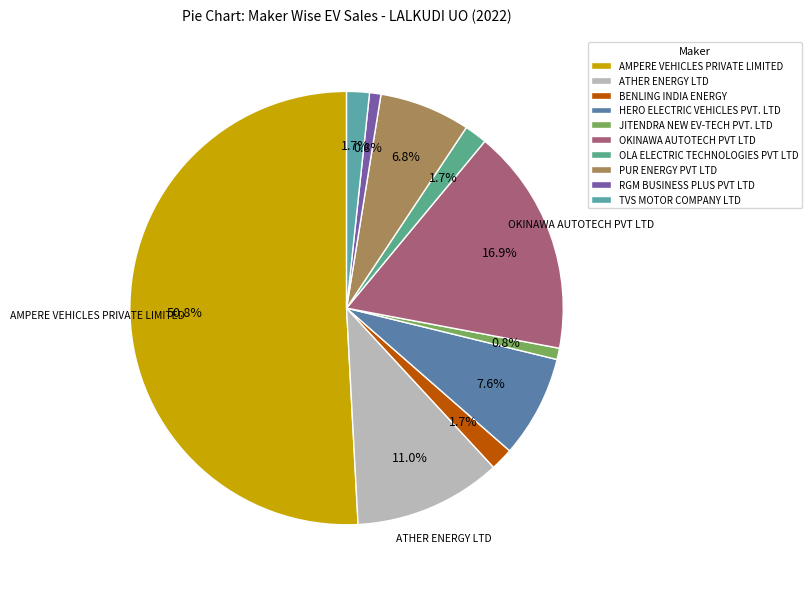

The RGM BUSINESS PLUS PVT LTD slice represents 11% of the pie. True or false?

False